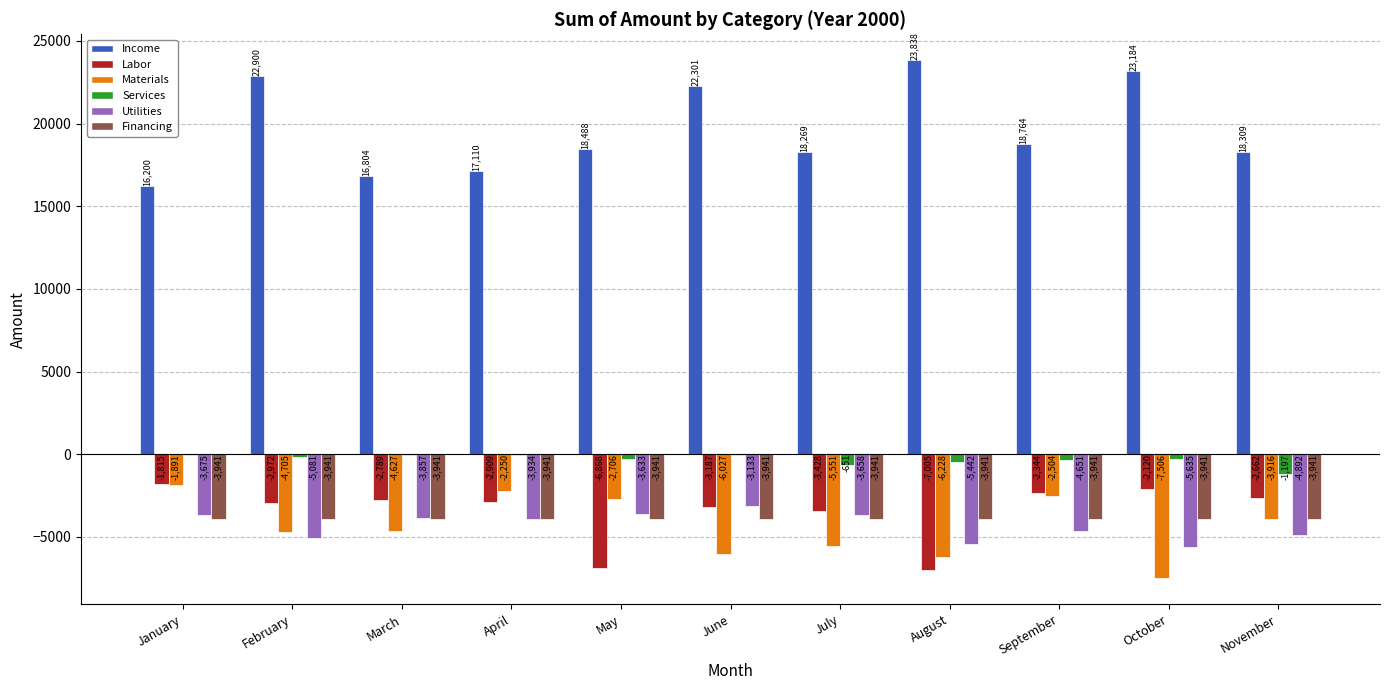

Count the number of categories in the chart.

11